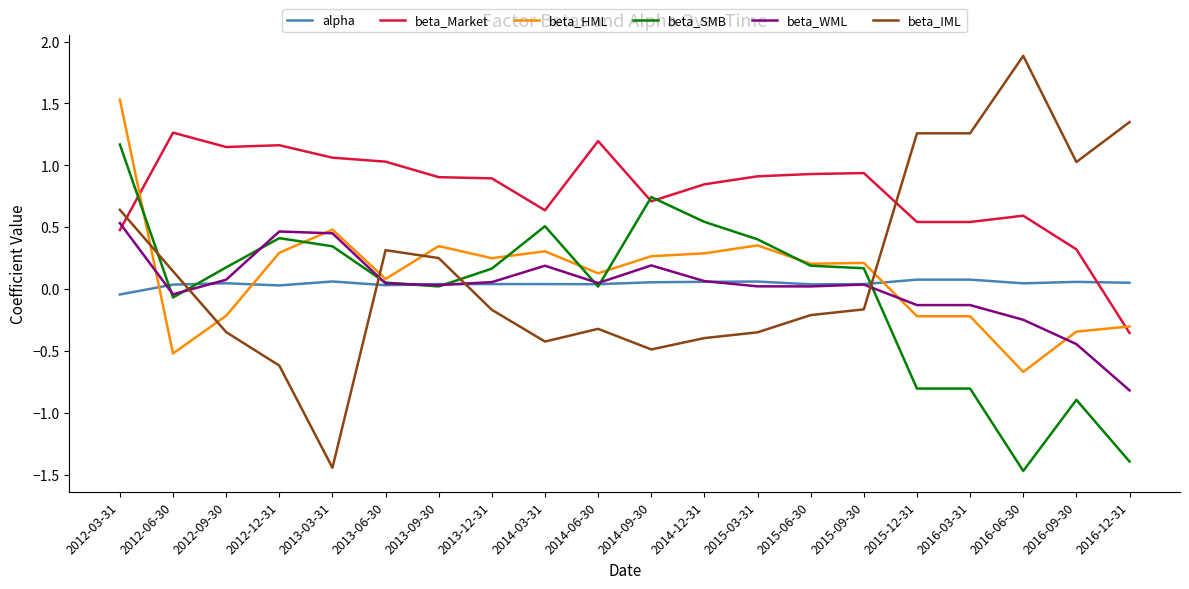

Between 2012-06-30 and 2016-03-31, which series saw the biggest shift?

beta_IML